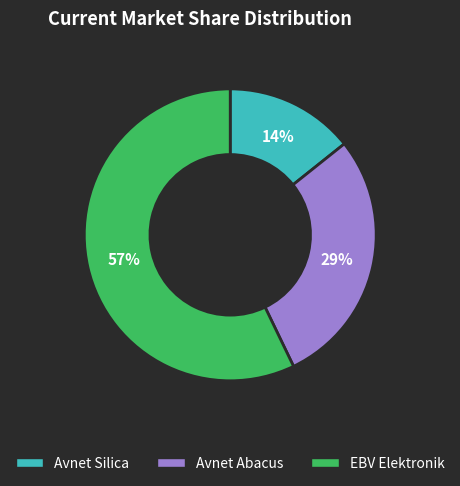

Is the sum of Avnet Abacus and EBV Elektronik greater than half?

Yes